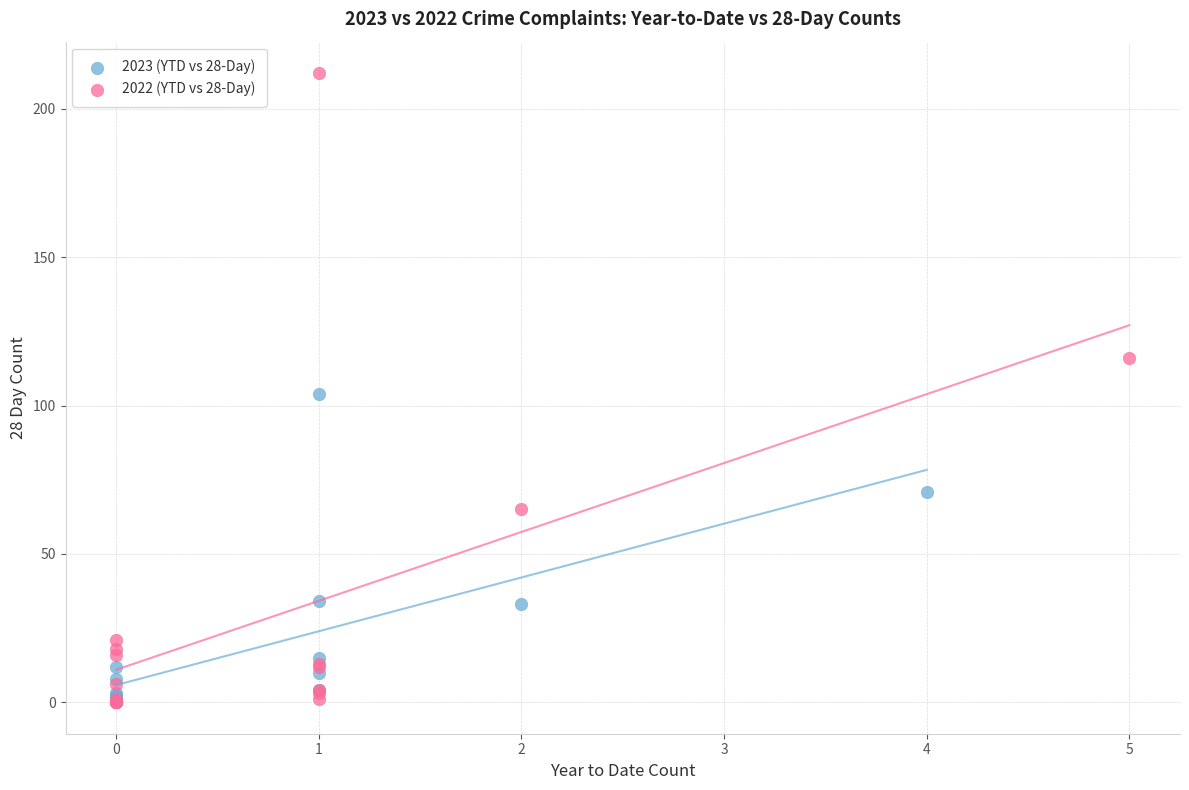

Which series contains the highest Y value?

2022 (YTD vs 28-Day)